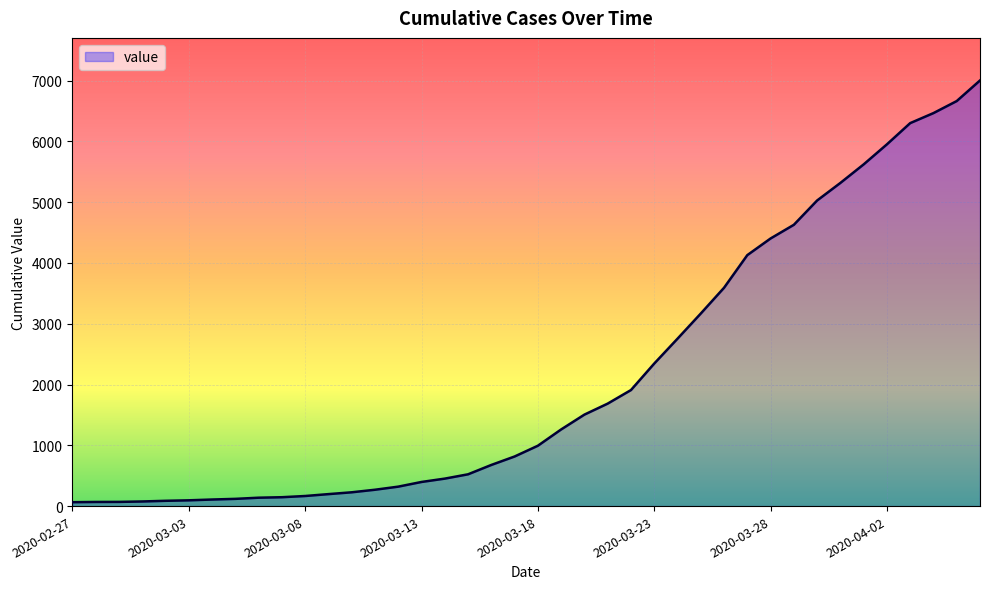

What is the maximum value shown in the chart?

7003